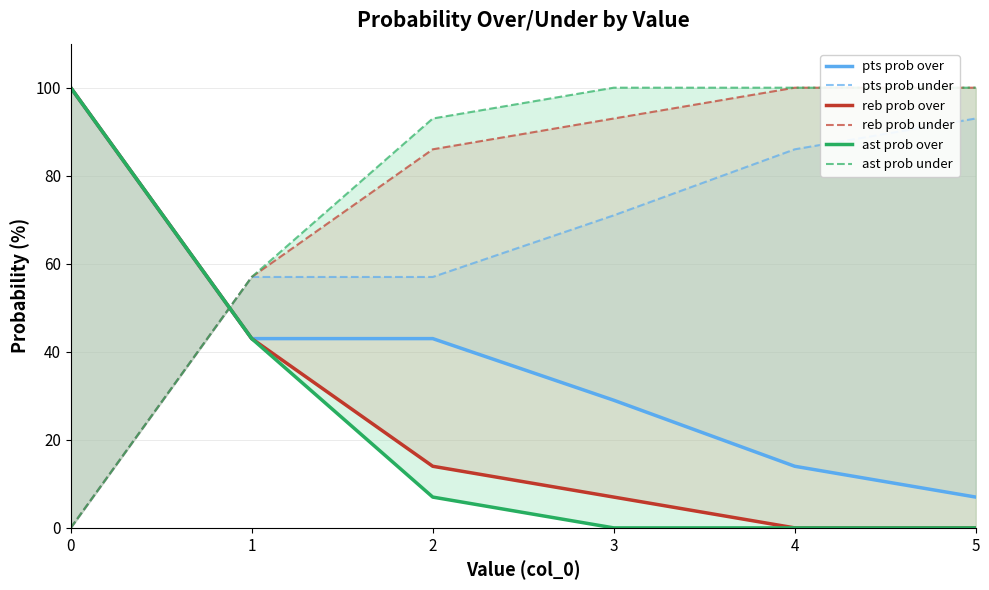

The value of reb prob under at 5 is 100. True or false?

True